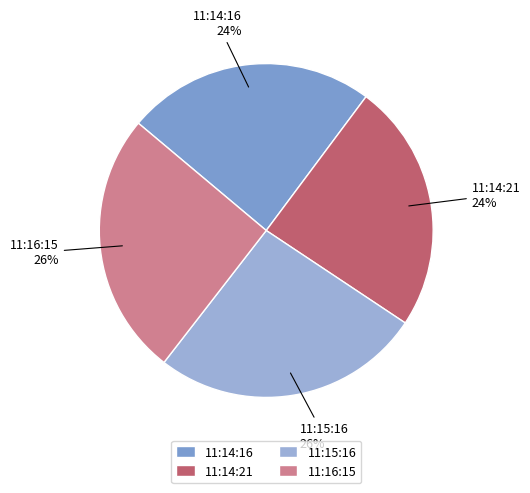

To the nearest percent, what is the difference between the largest and smallest slice percentages?

2%